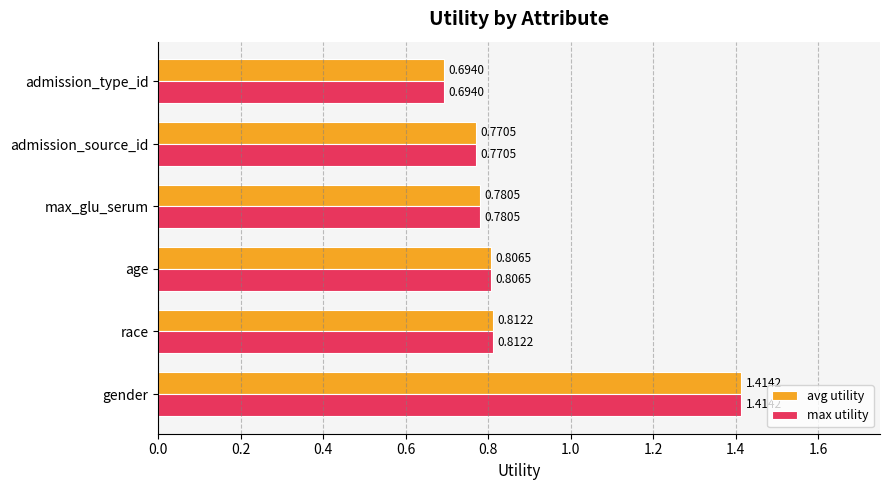

Rank the categories by max utility value from lowest to highest.

admission_type_id, admission_source_id, max_glu_serum, age, race, gender